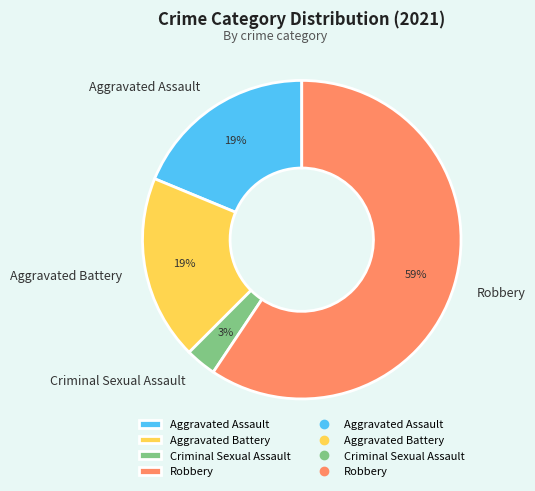

What percentage is the Aggravated Battery slice, to the nearest percent?

19%